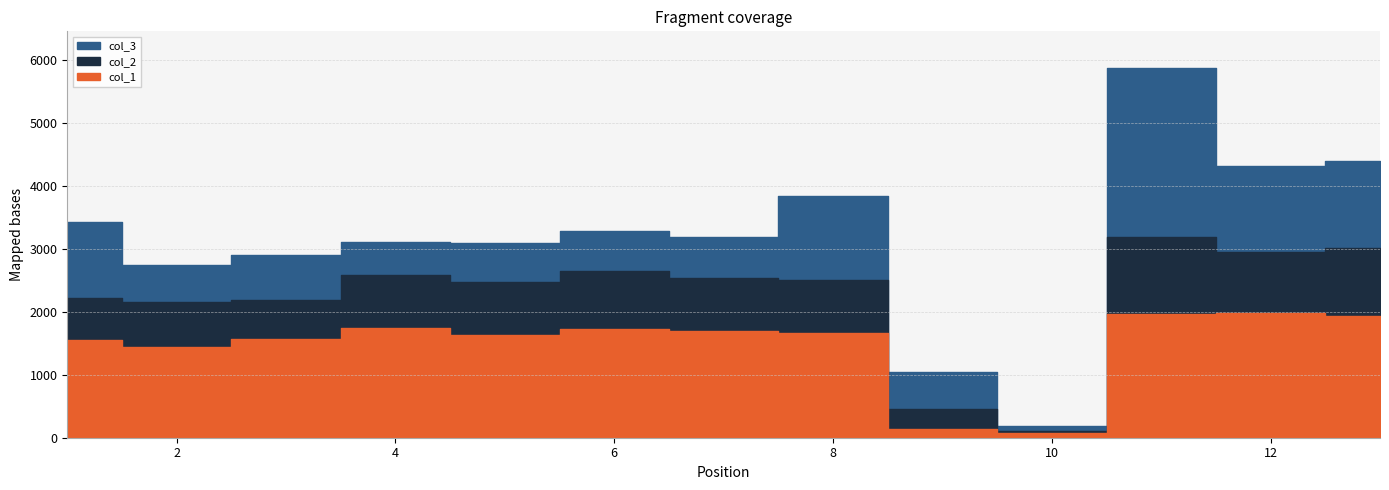

How many distinct data groups are displayed?

3